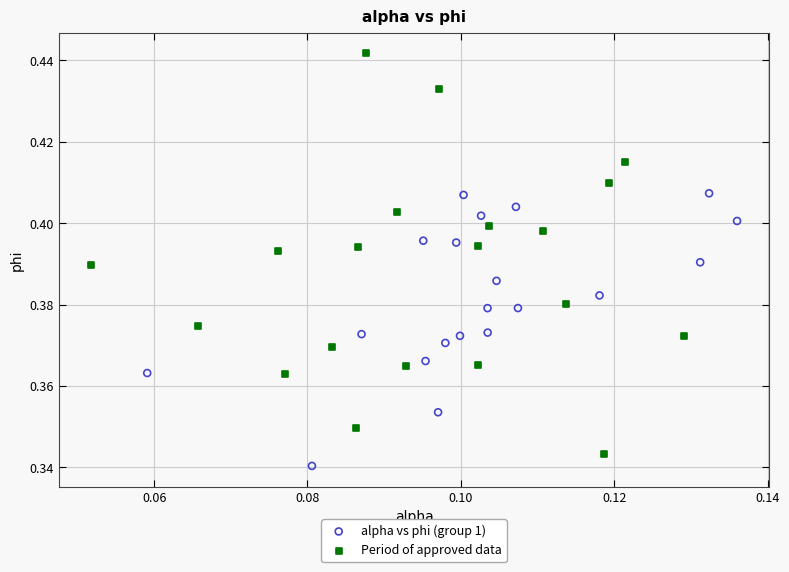

Which series has the largest Y range (max minus min)?

Period of approved data